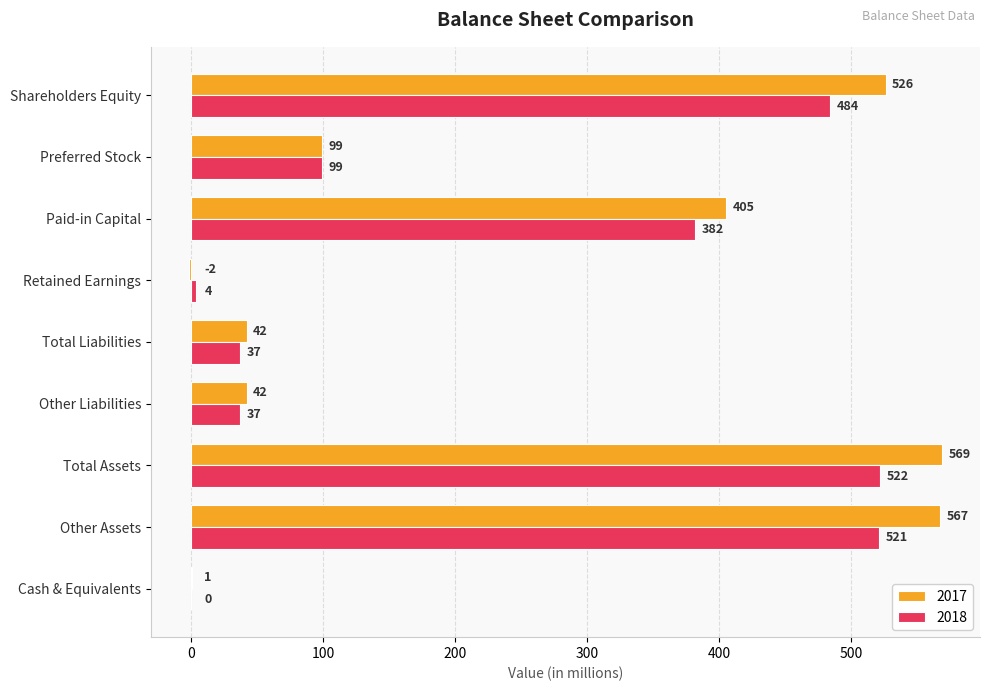

Which series has the largest total across all categories?

2017